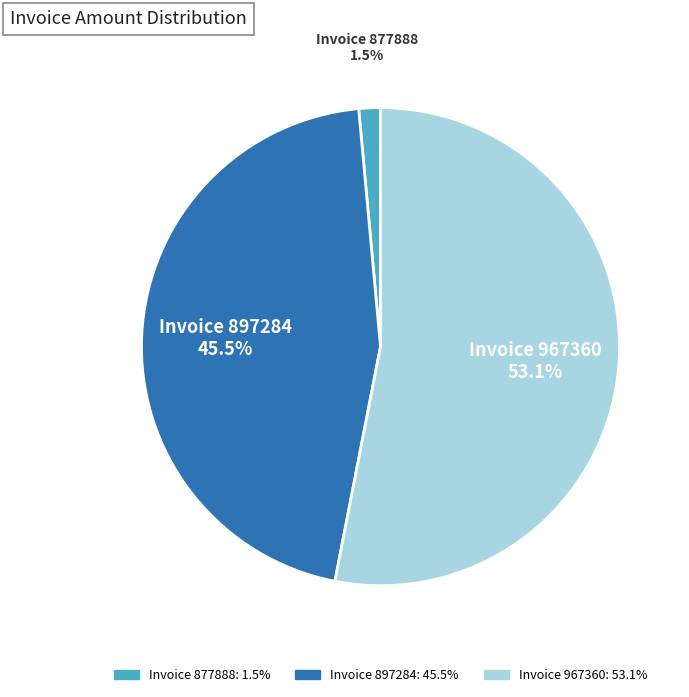

Does any single category account for the majority?

Yes